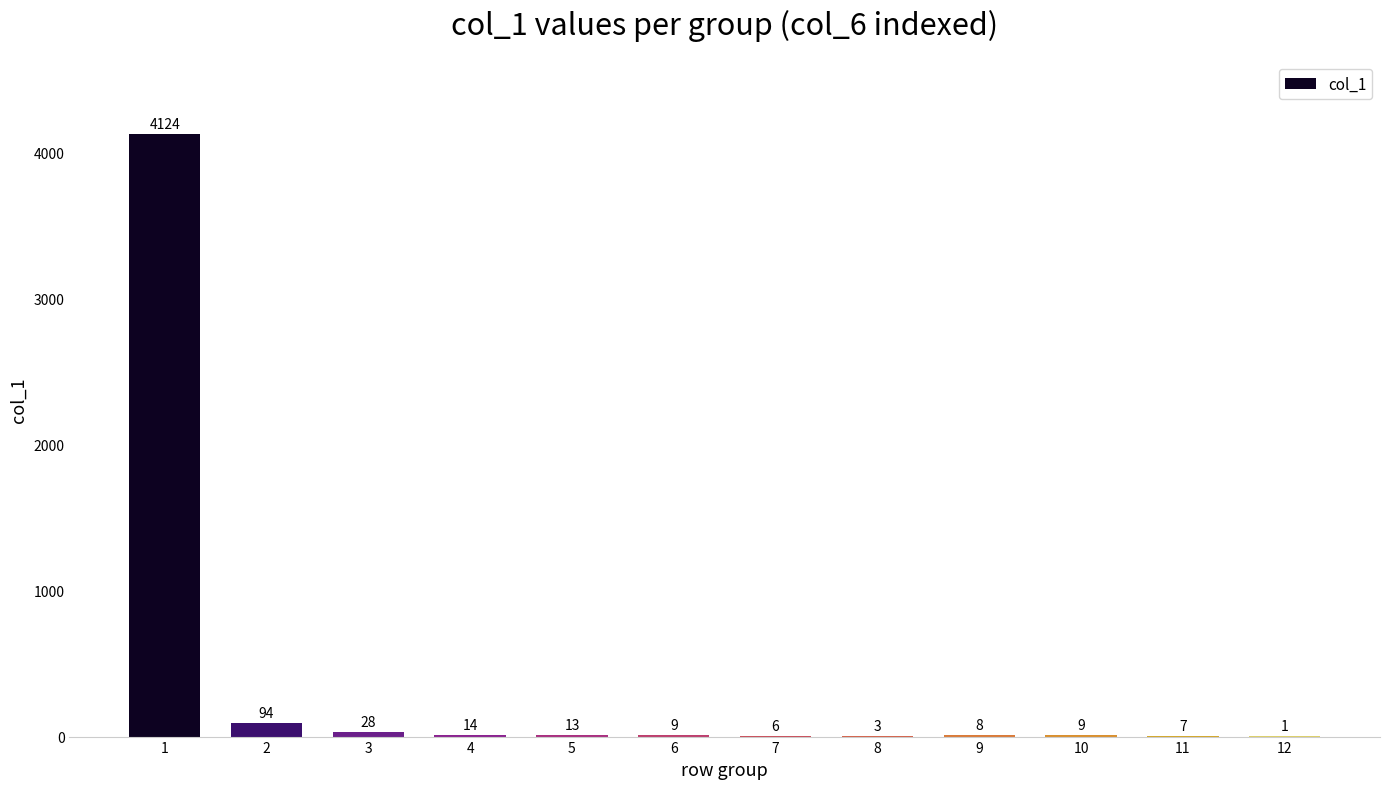

What is the approximate value at 9?

8